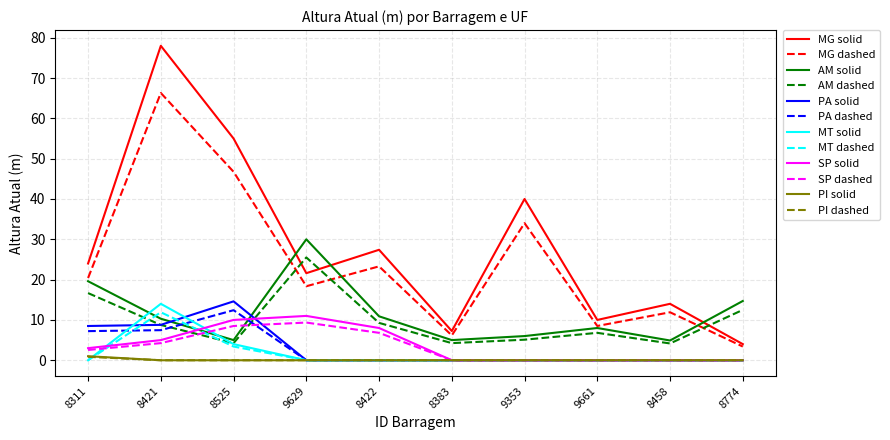

True or false: PA solid and AM solid intersect in this chart.

True